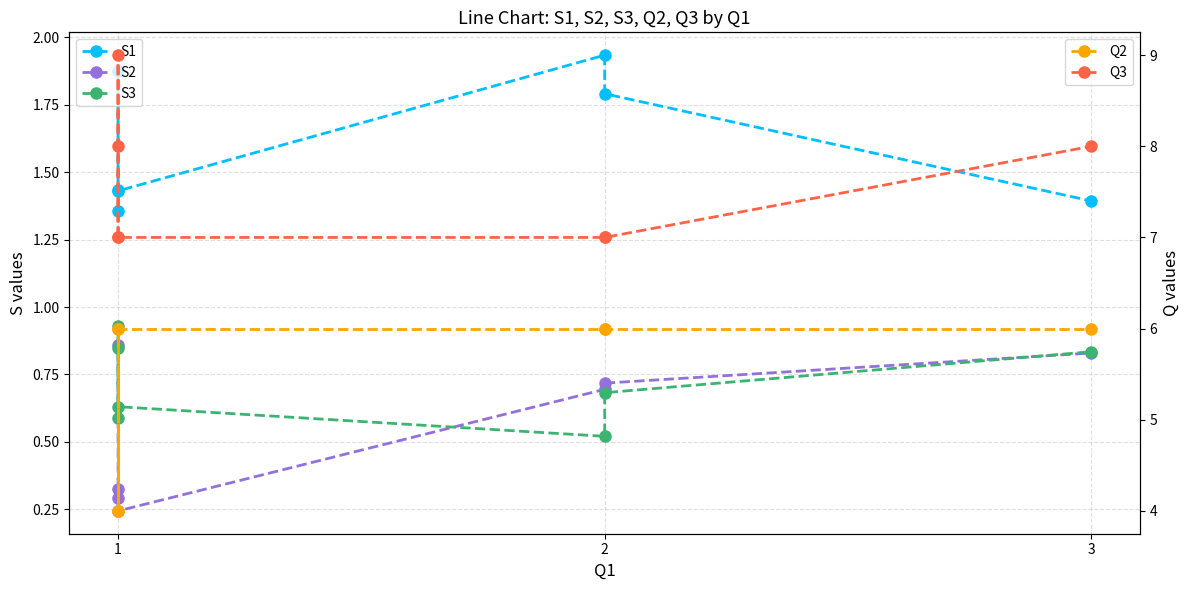

Where is Q2 nearest to the value 5?

1